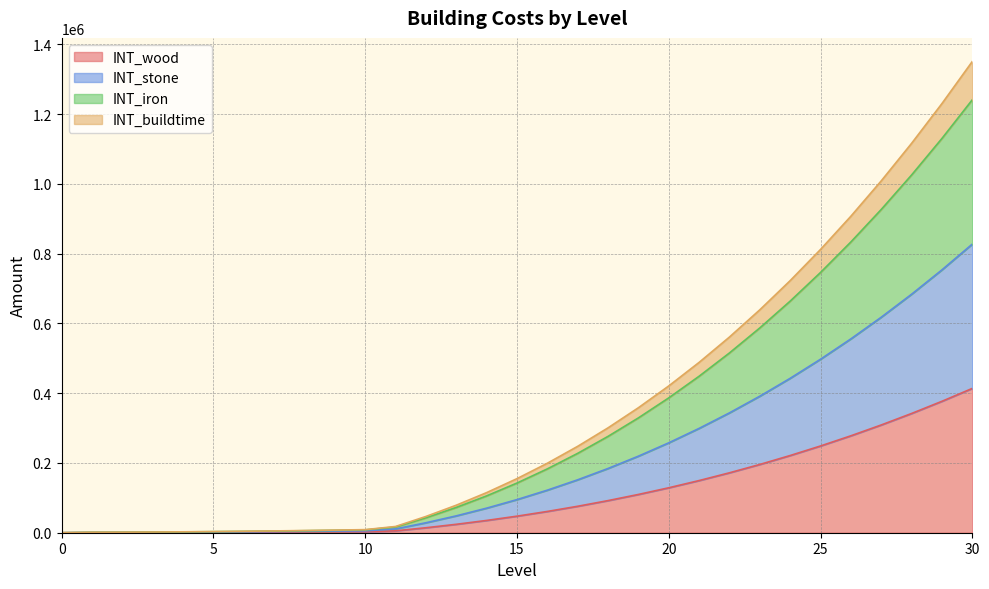

Does the chart display data point markers on the line(s)?

No